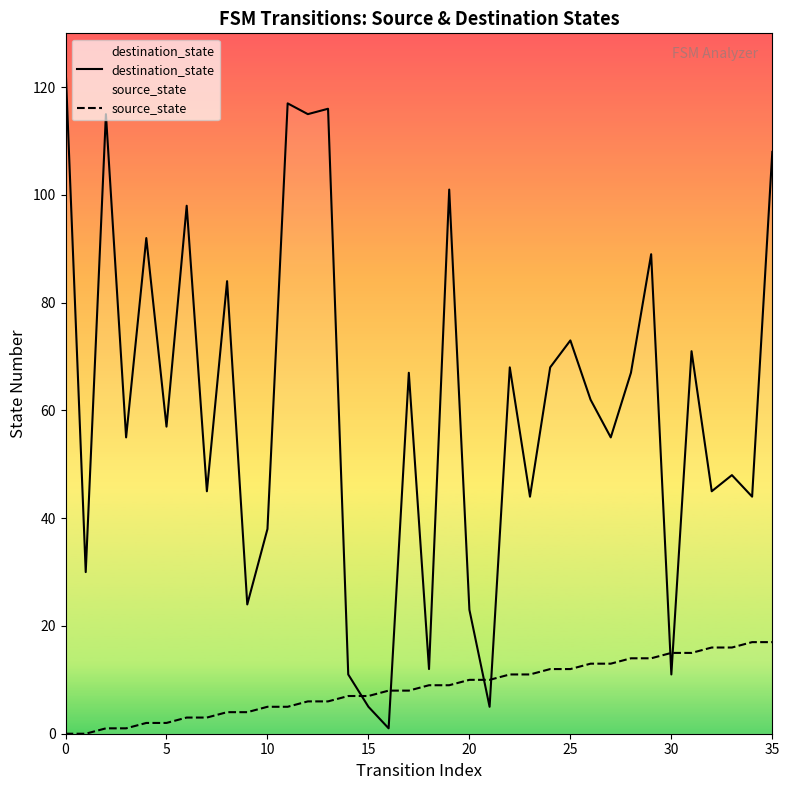

Which series reaches the minimum Y coordinate?

source_state